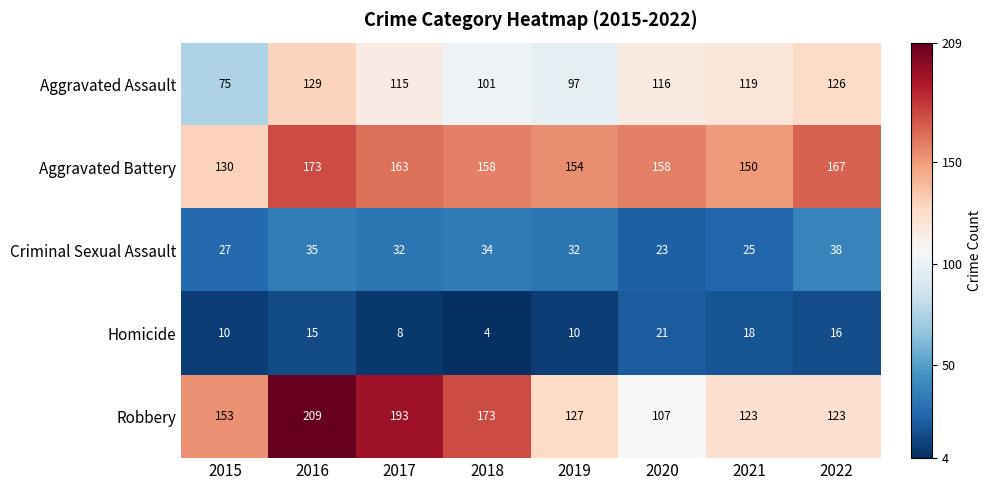

At which category does the chart reach its peak across all series?

2016